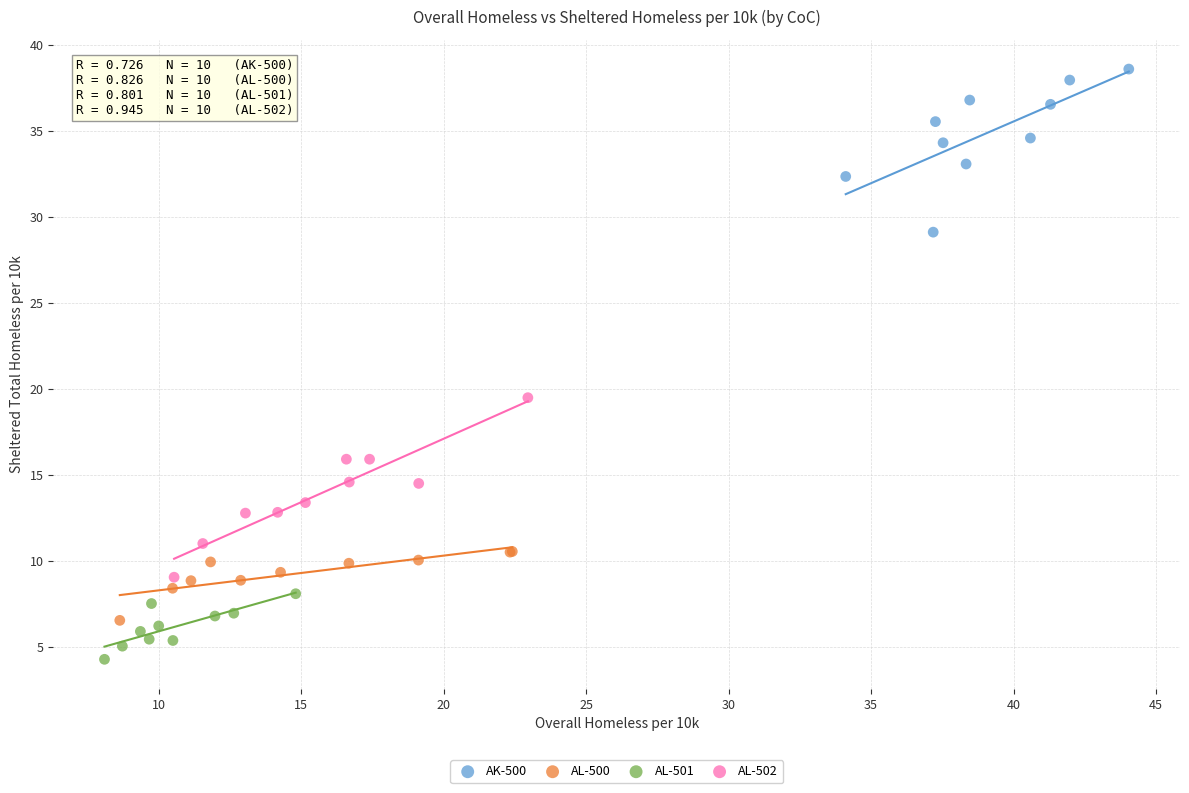

What are all the series names shown in the legend?

AK-500, AL-500, AL-501, AL-502